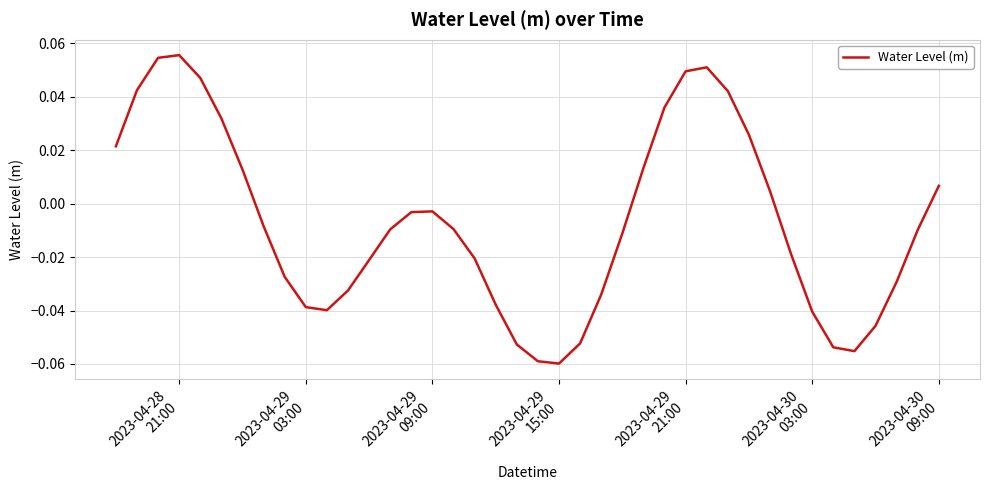

Does the chart have visible grid lines?

Yes